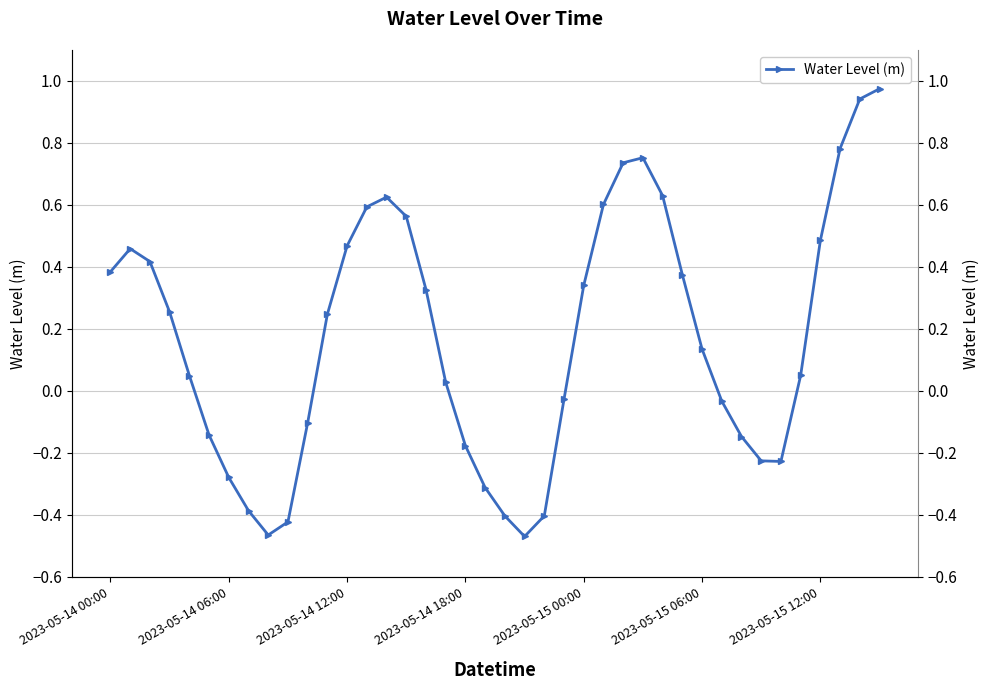

What is the average value?

0.2